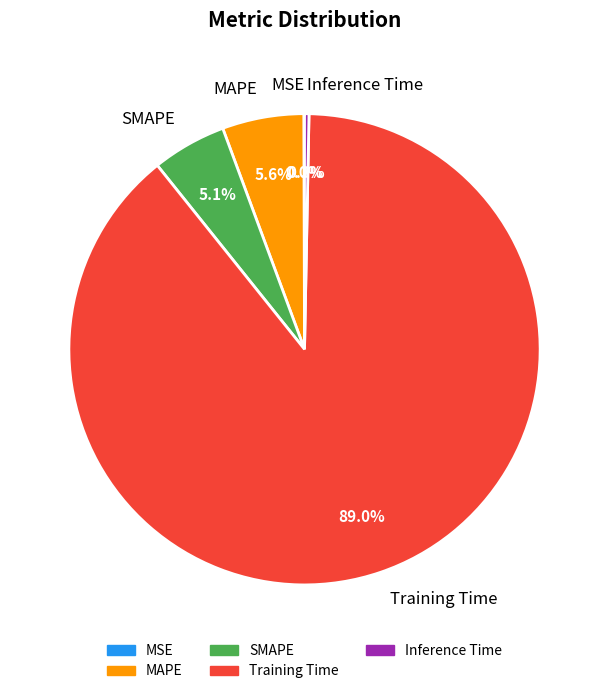

Which category has the biggest portion of the pie?

Training Time